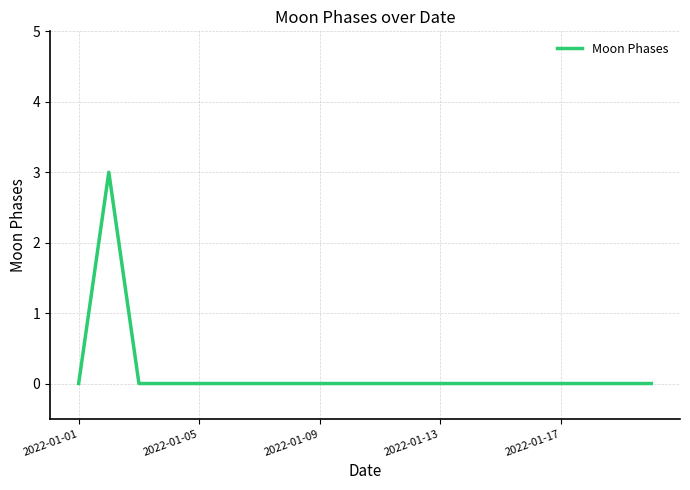

Count the number of data series in this chart.

1